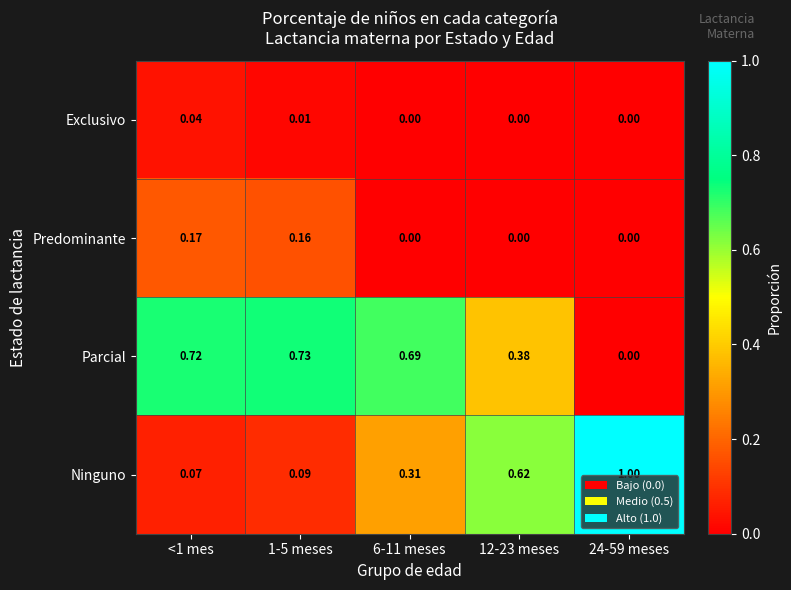

Rank the series by their maximum value, from lowest to highest.

Exclusivo, Predominante, Parcial, Ninguno